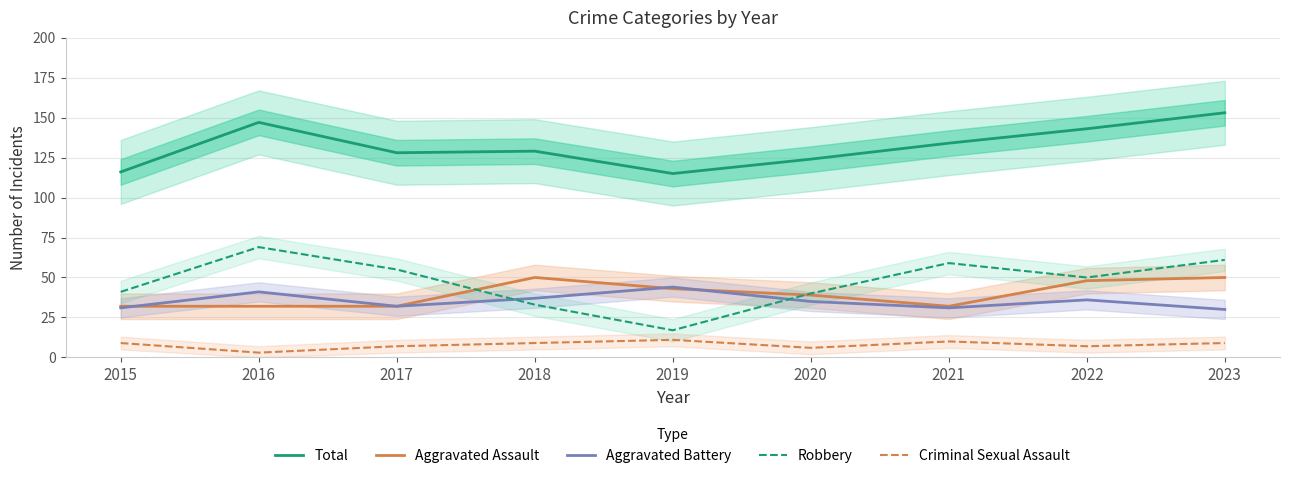

What is the maximum value shown in the chart?

153